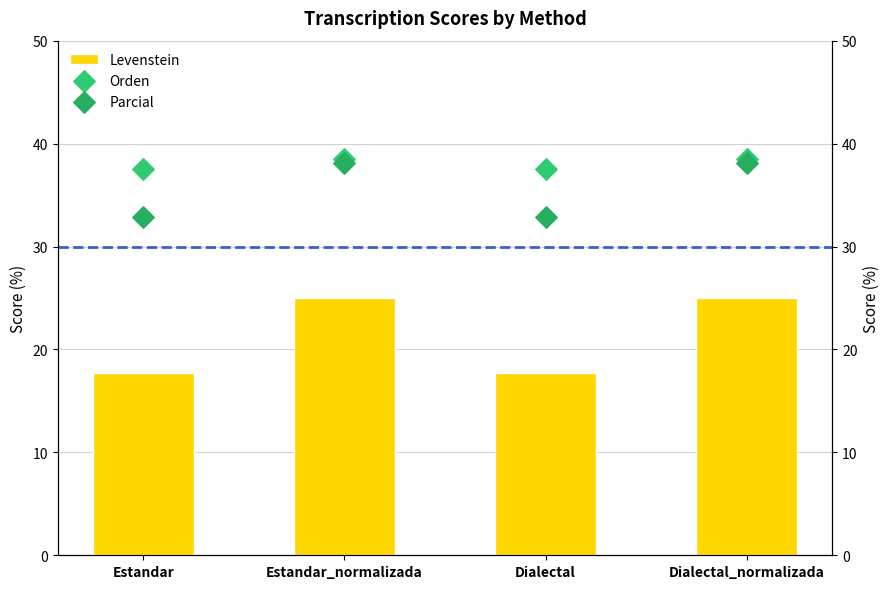

At how many categories does at least one series exceed 37?

4